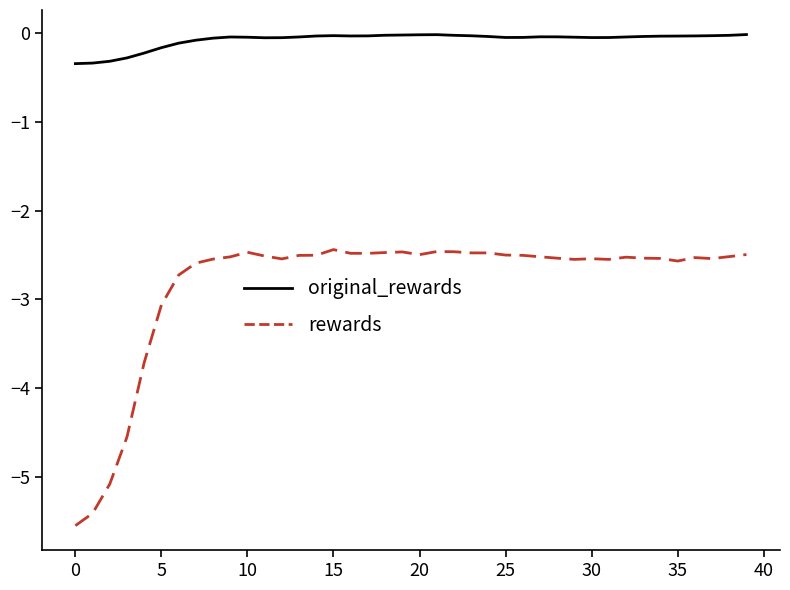

Does the chart have visible grid lines?

No